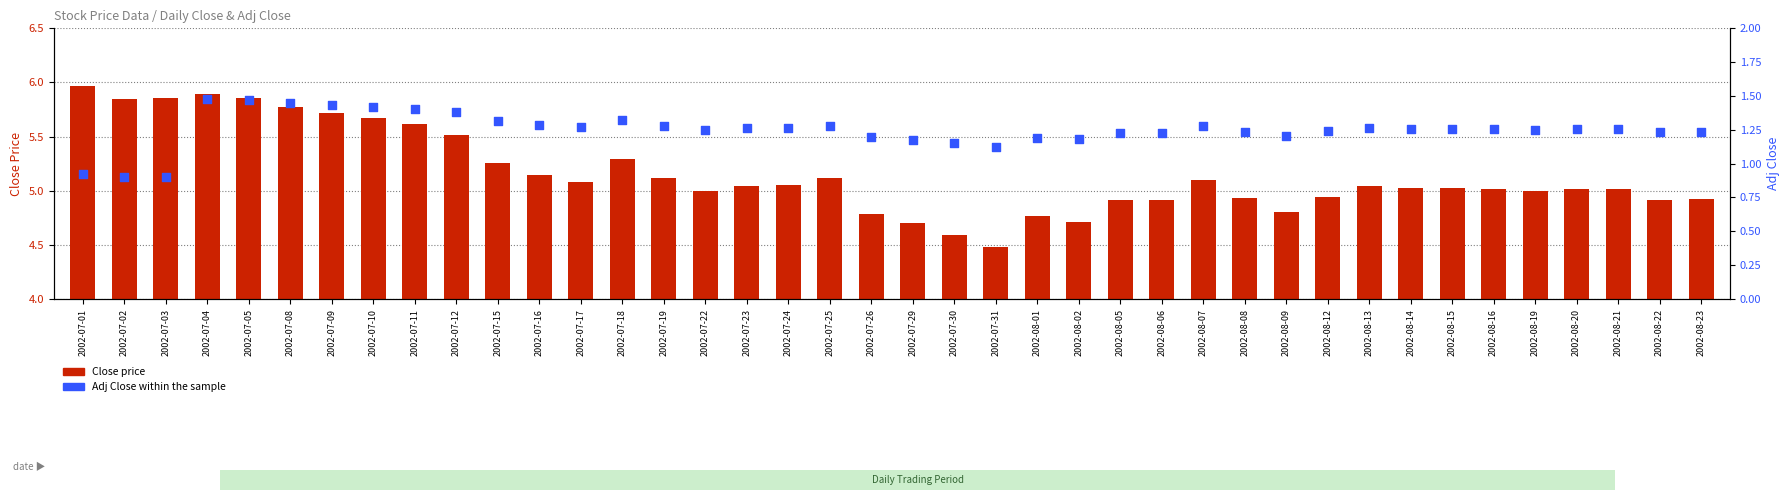

Is the value of Adj Close within the sample at 2002-08-14 greater than the value of Close price at 2002-07-01?

No